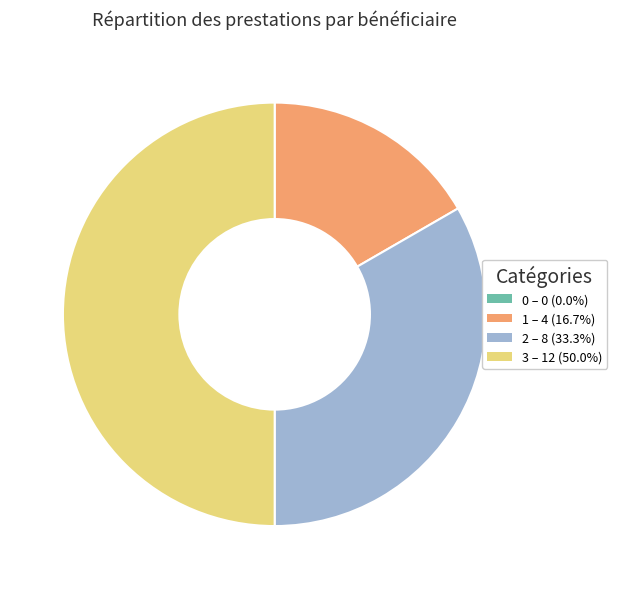

Does 2 – 8 (33.3%) represent more than half of the total?

No